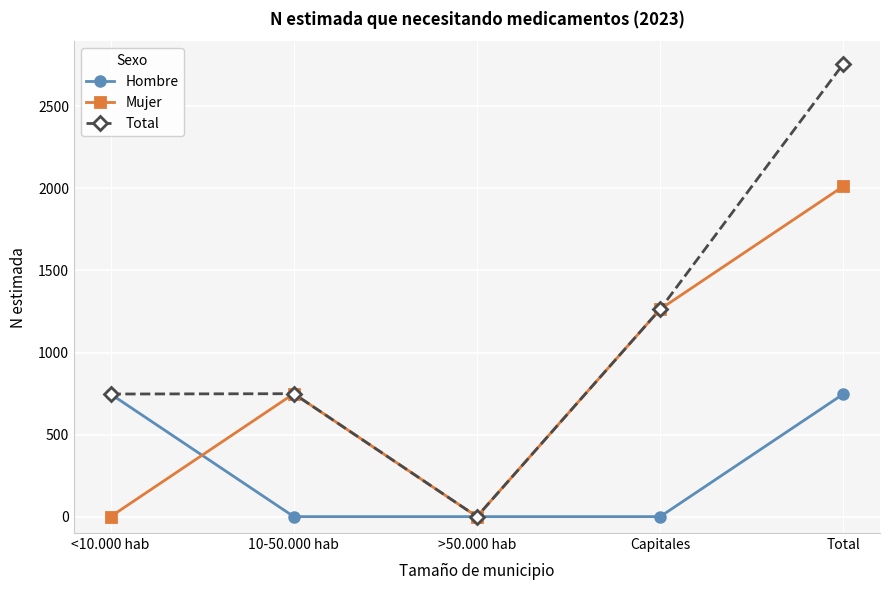

What is the difference between the highest and lowest values at 10-50.000 hab?

749